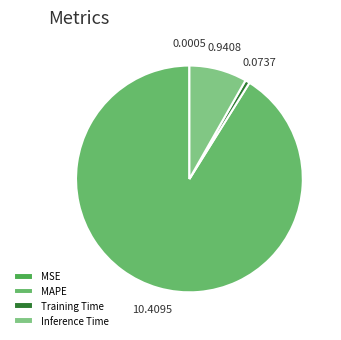

What is the change in value from MSE to MAPE?

+10.4